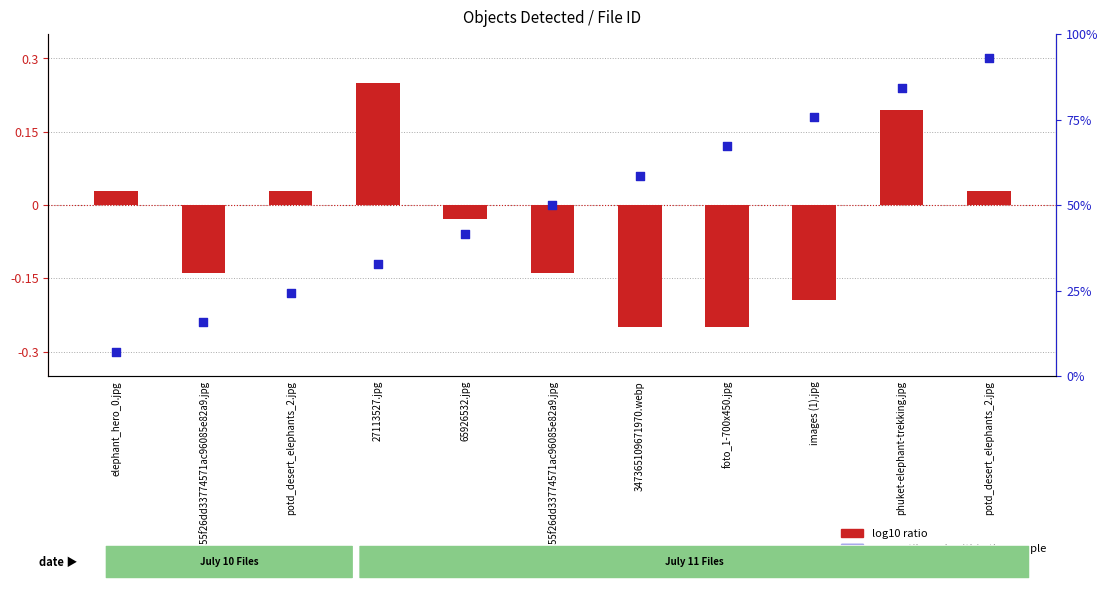

At which category is the sum across all series the highest?

phuket-elephant-trekking.jpg